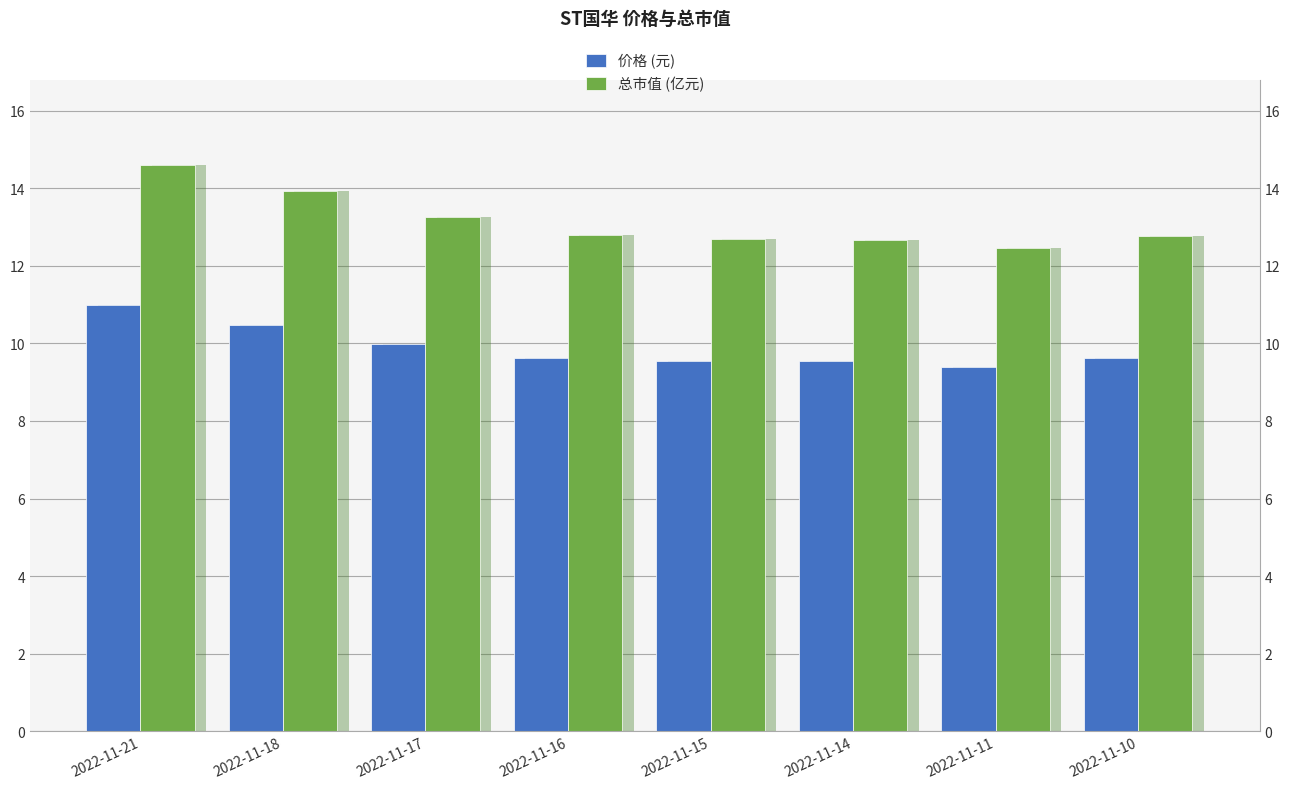

At 2022-11-16, list the series in order from largest to smallest.

总市值 (亿元), 价格 (元)